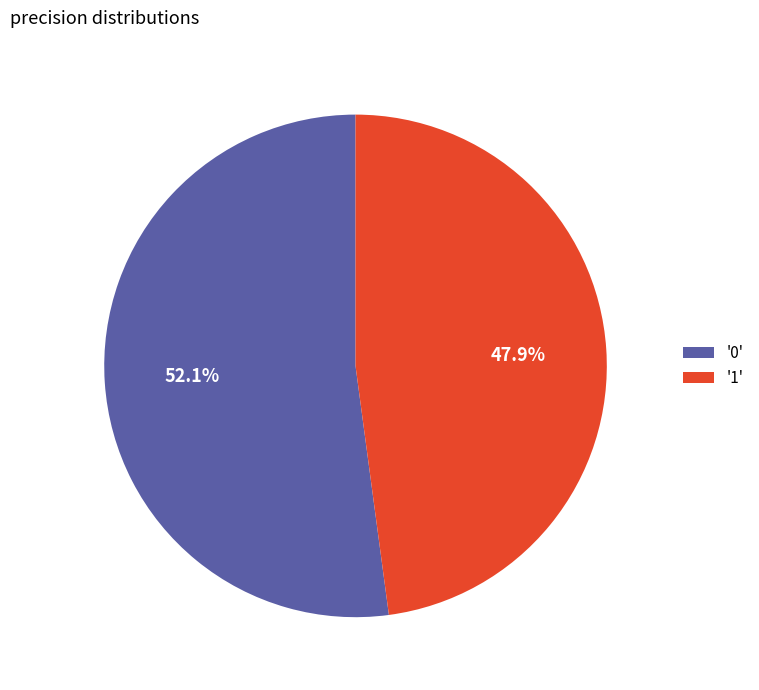

Is '1' the majority of the pie?

No